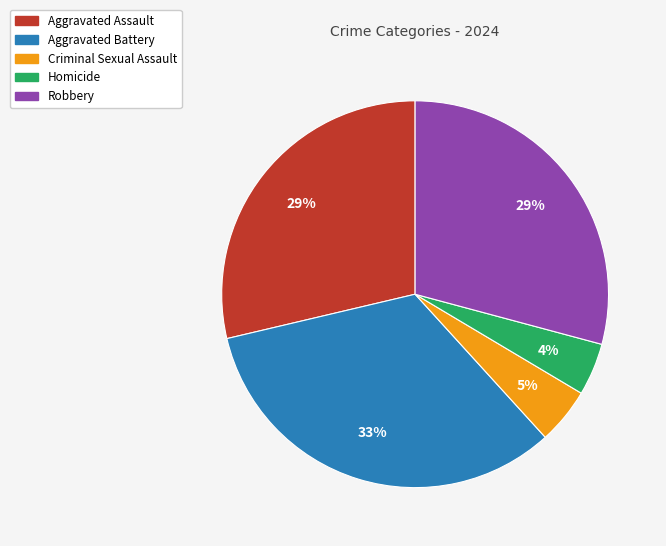

To the nearest percent, what percentage of the pie is Homicide?

4%